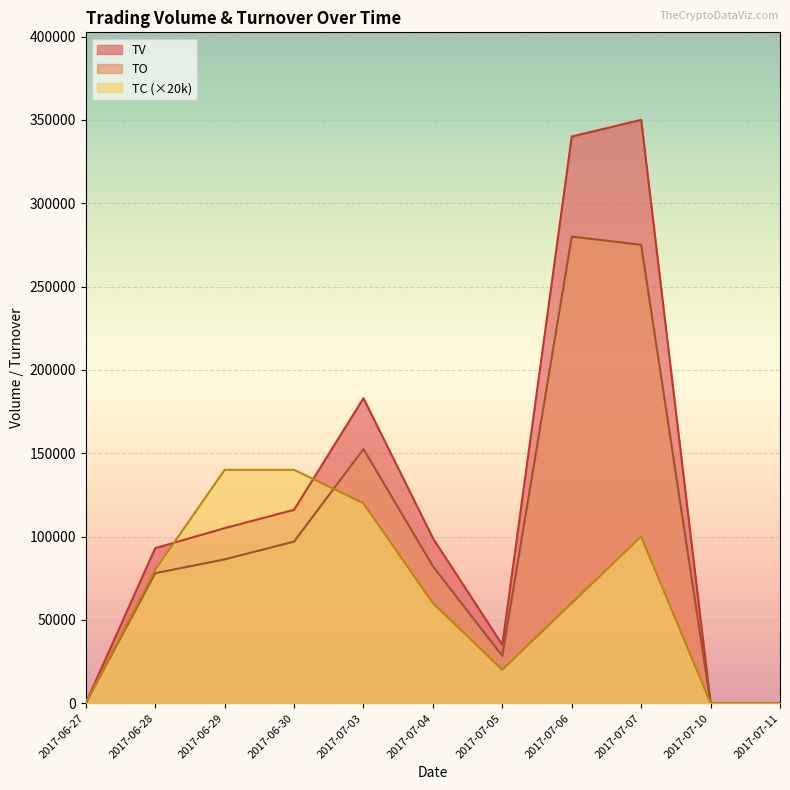

Which category has the lowest value in the TO series?

2017-06-27